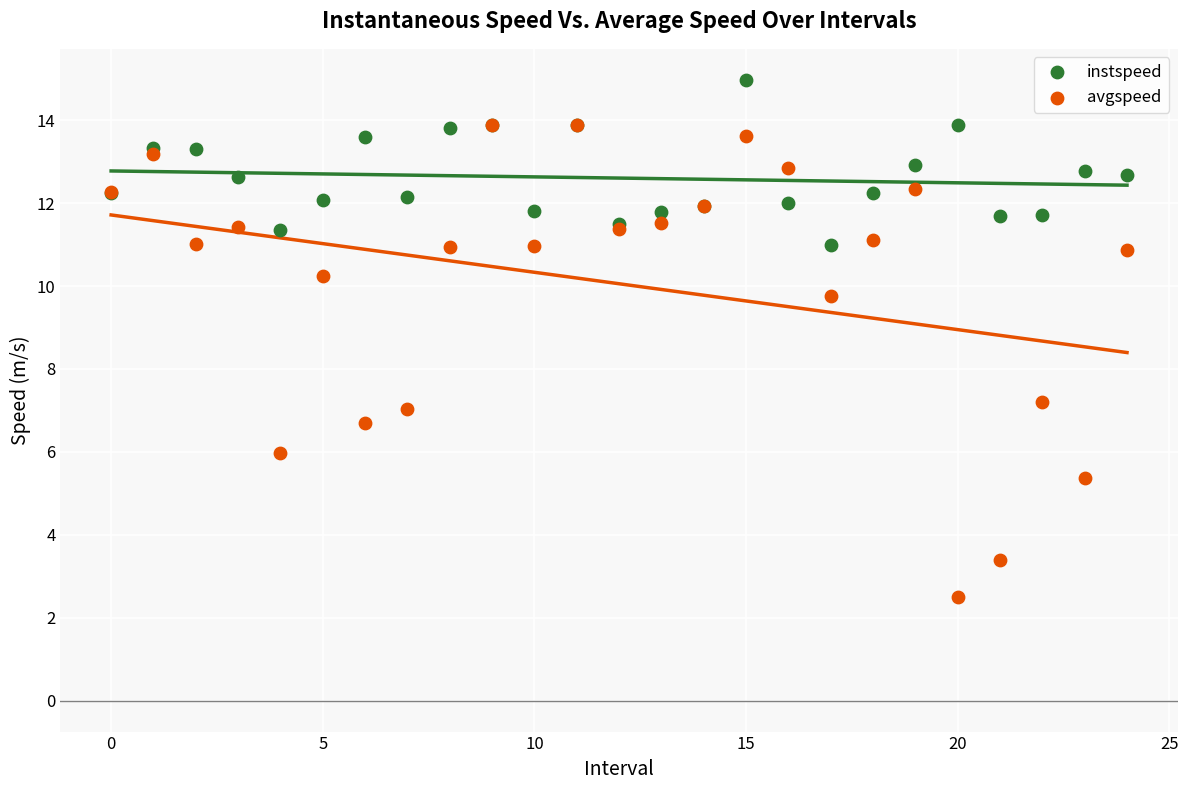

What are all the series names shown in the legend?

instspeed, avgspeed